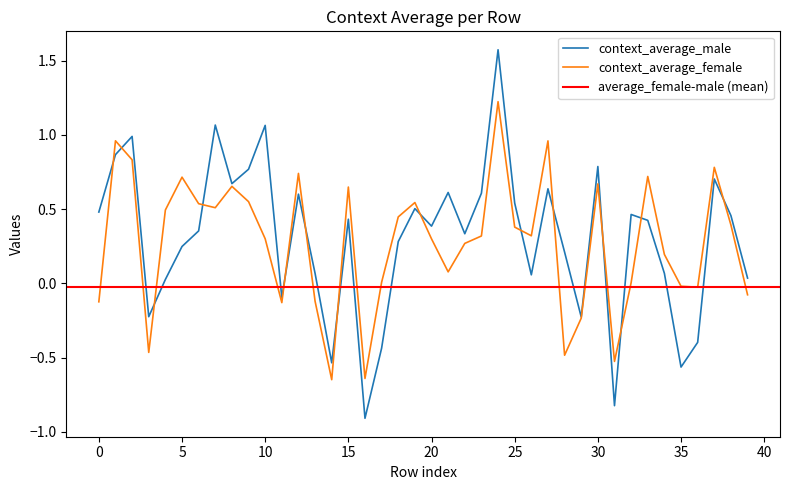

The value of context_average_female at 0 is -0.1. True or false?

True